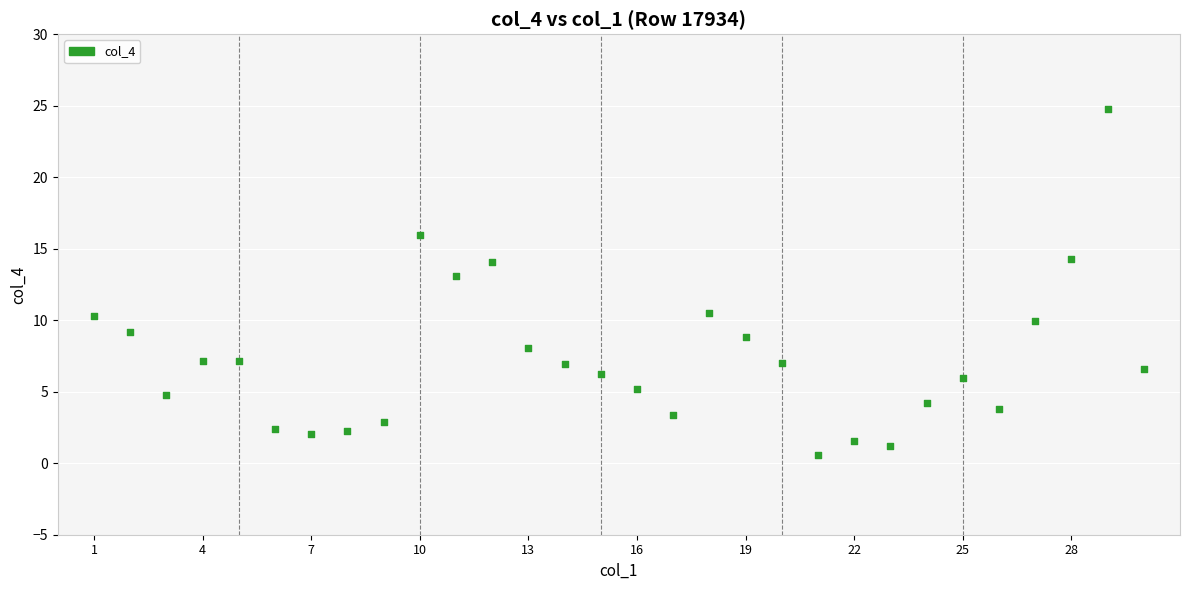

What is the range of Y values (max minus min)?

24.2